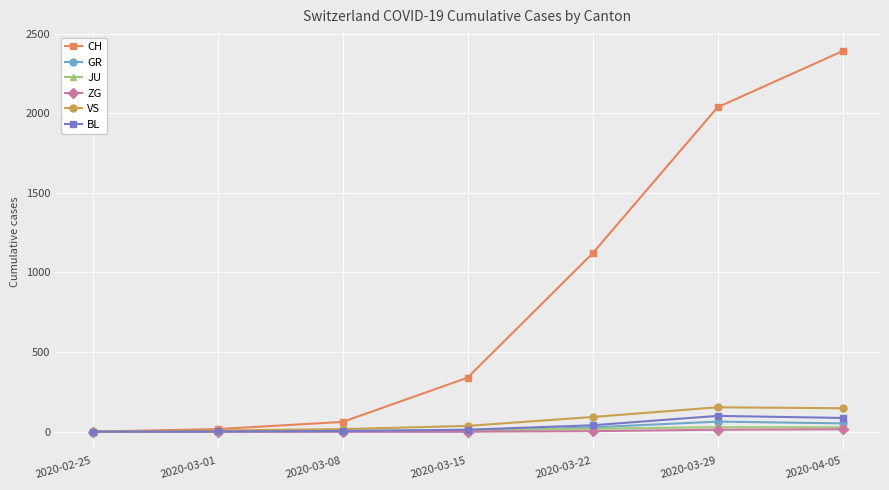

At which category is the sum across all series the highest?

2020-04-05